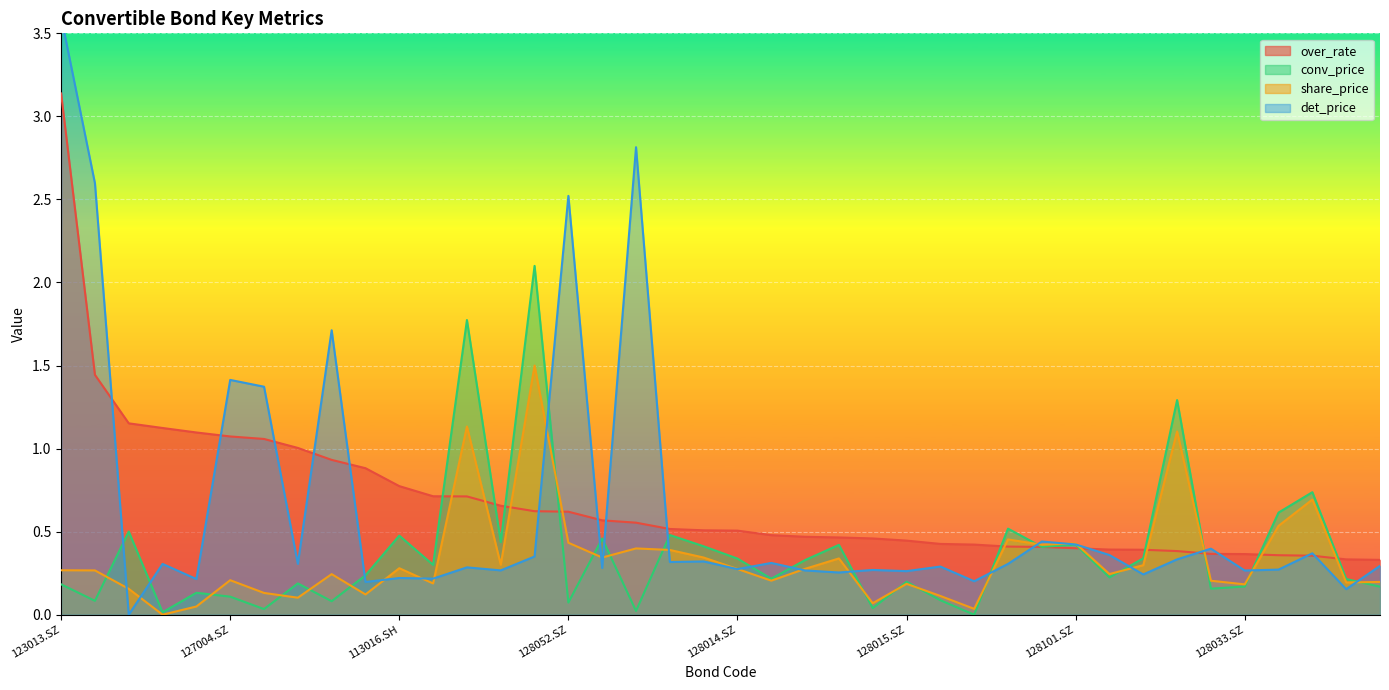

Between which two adjacent categories do share_price and conv_price first intersect?

110044.SH and 128062.SZ